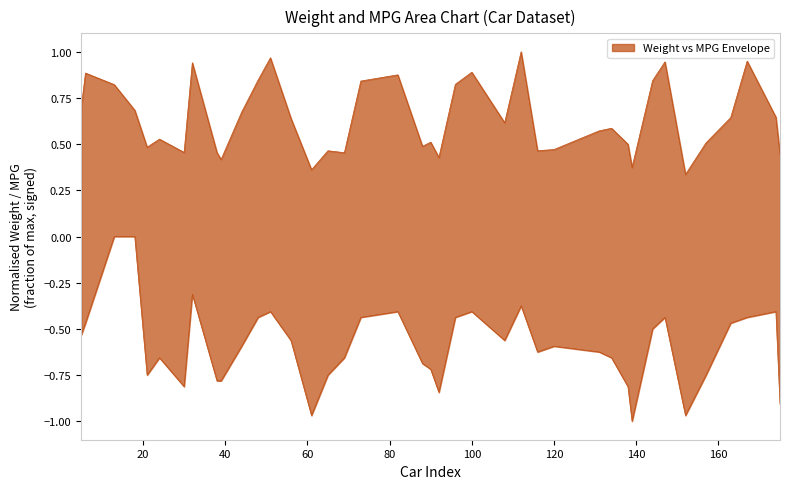

Which category has the lowest value across all series?

139